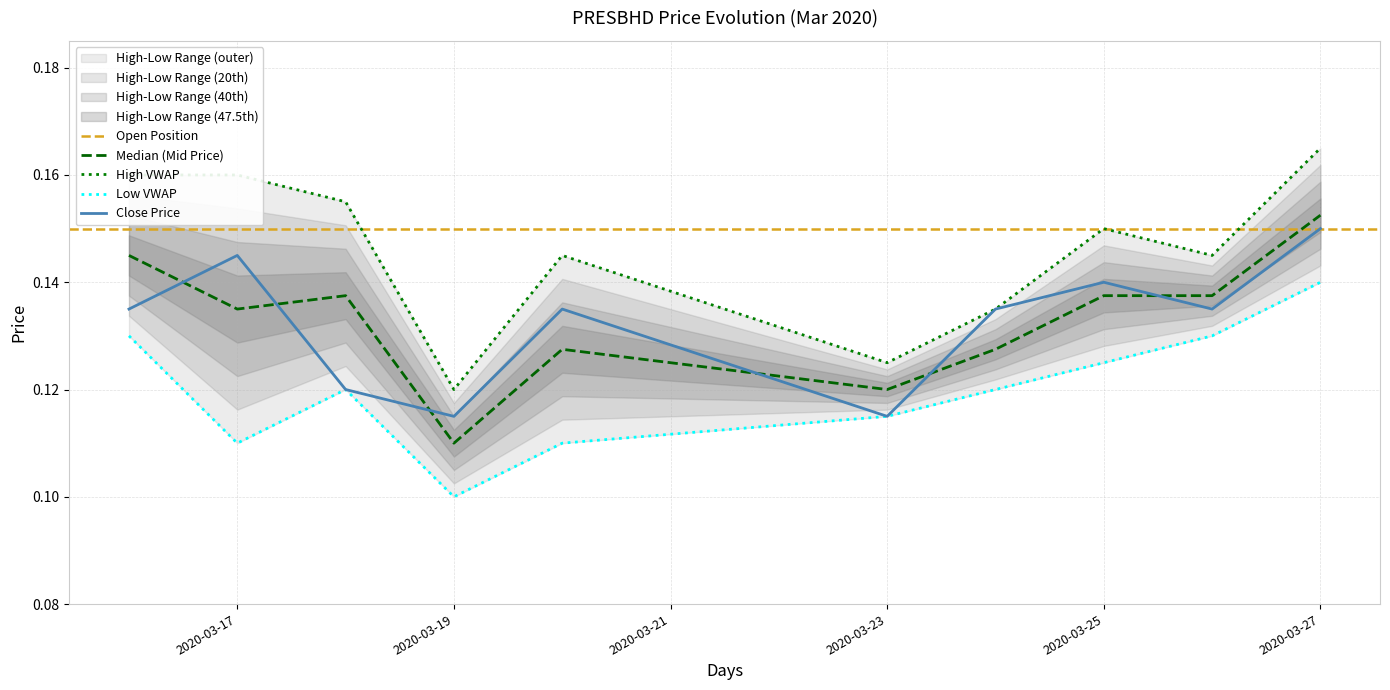

What is the value of the high point at the 10th from the left?

0.2